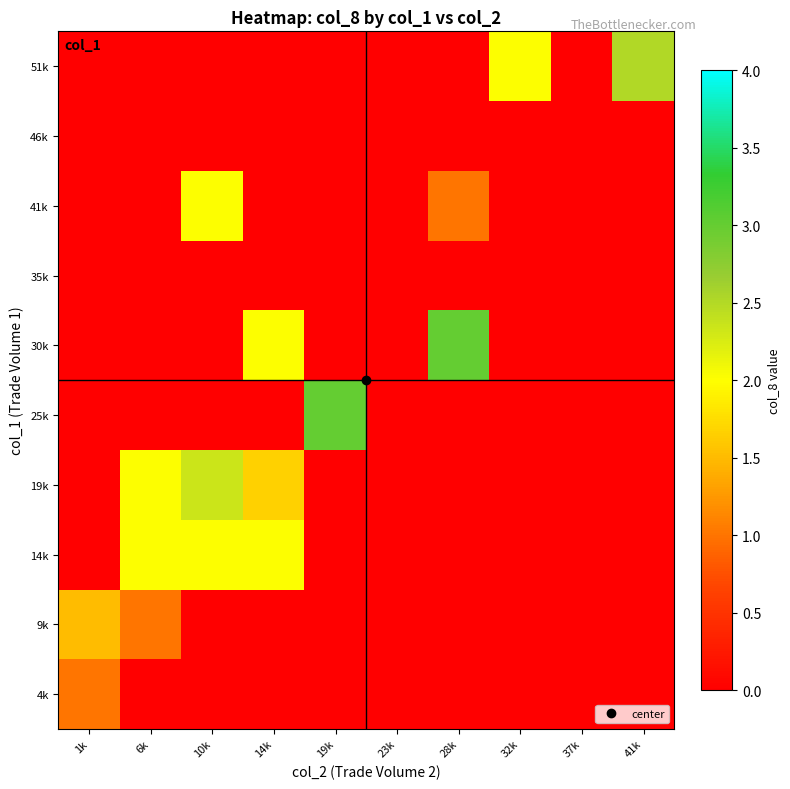

Rank the series at 19k from highest to lowest value.

25k, 4k, 9k, 14k, 19k, 30k, 35k, 41k, 46k, 51k